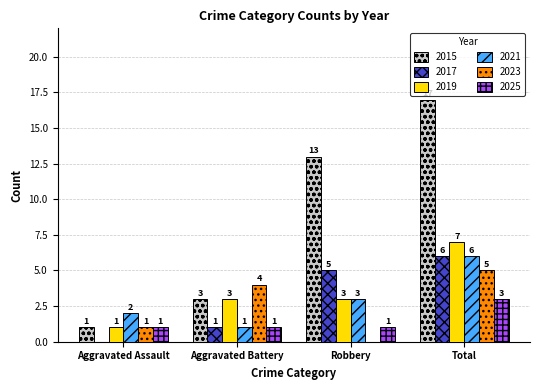

Reading right to left, extract all data points from this chart.

2015: Total=17	Robbery=13	Aggravated Battery=3	Aggravated Assault=1
2017: Total=6	Robbery=5	Aggravated Battery=1	Aggravated Assault=0
2019: Total=7	Robbery=3	Aggravated Battery=3	Aggravated Assault=1
2021: Total=6	Robbery=3	Aggravated Battery=1	Aggravated Assault=2
2023: Total=5	Robbery=0	Aggravated Battery=4	Aggravated Assault=1
2025: Total=3	Robbery=1	Aggravated Battery=1	Aggravated Assault=1